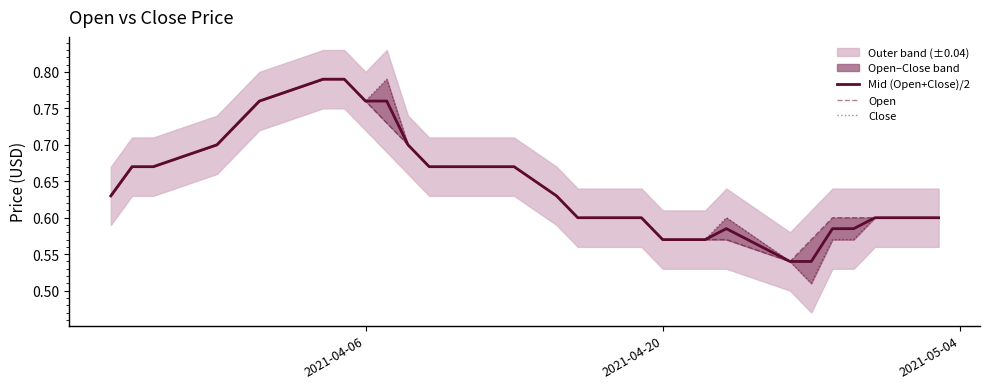

Reading left to right, extract all data points from this chart.

Mid (Open+Close)/2: 0.6	0.7	0.7	0.7	0.7	0.7	0.7	0.8	0.8	0.8	0.8	0.8	0.8	0.8	0.7	0.7	0.7	0.7	0.7	0.7	0.7	0.6	0.6	0.6	0.6	0.6	0.6	0.6	0.6	0.6	0.6	0.6	0.5	0.5	0.6	0.6	0.6	0.6	0.6	0.6
Open: 0.6	0.7	0.7	0.7	0.7	0.7	0.7	0.8	0.8	0.8	0.8	0.8	0.8	0.7	0.7	0.7	0.7	0.7	0.7	0.7	0.7	0.6	0.6	0.6	0.6	0.6	0.6	0.6	0.6	0.6	0.6	0.6	0.5	0.6	0.6	0.6	0.6	0.6	0.6	0.6
Close: 0.6	0.7	0.7	0.7	0.7	0.7	0.7	0.8	0.8	0.8	0.8	0.8	0.8	0.8	0.7	0.7	0.7	0.7	0.7	0.7	0.7	0.6	0.6	0.6	0.6	0.6	0.6	0.6	0.6	0.6	0.6	0.6	0.5	0.5	0.6	0.6	0.6	0.6	0.6	0.6